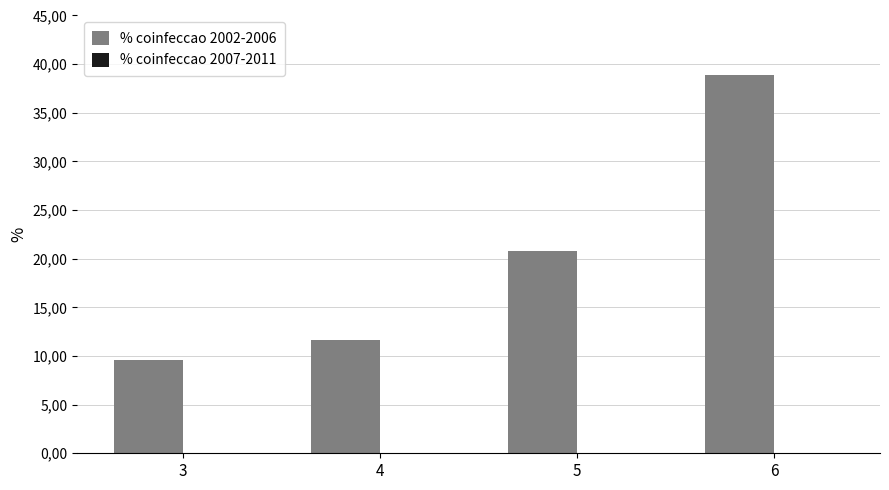

Reading right to left, what are all the values shown in this chart?

% coinfeccao 2002-2006: 38.9	20.8	11.6	9.6
% coinfeccao 2007-2011: 0.0	0.0	0.0	0.0